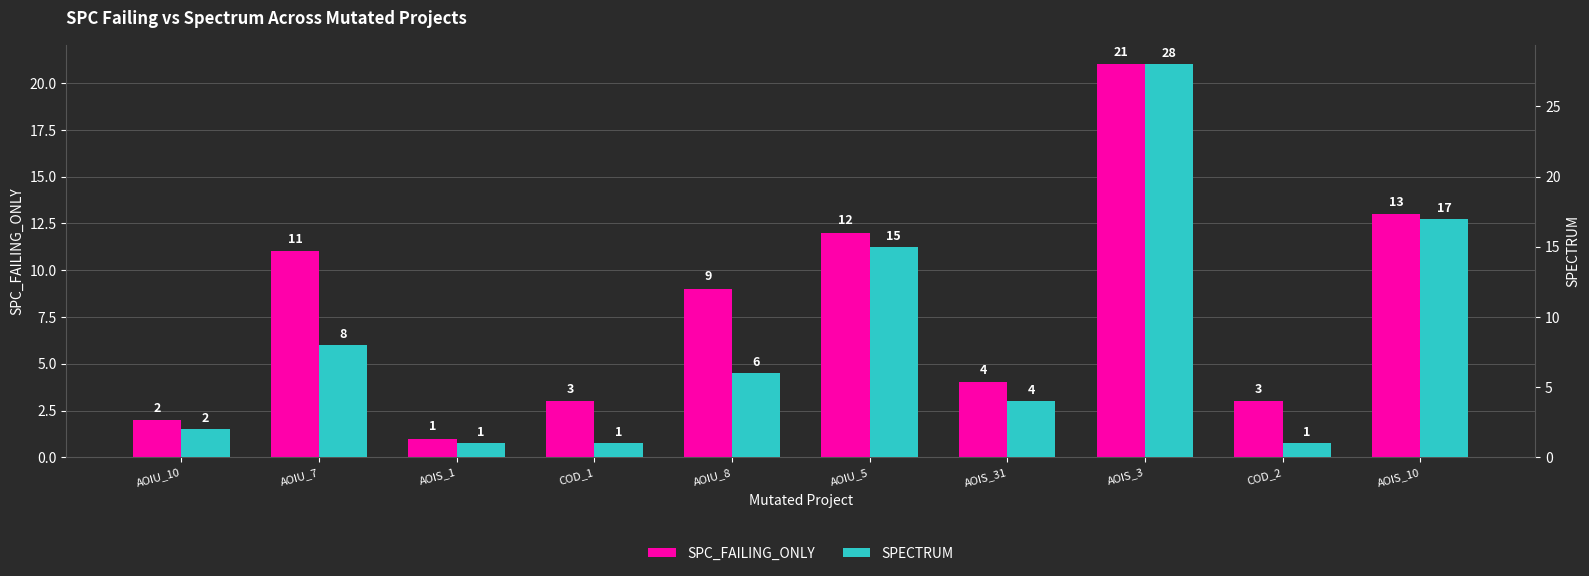

Rank the series by their maximum value, from lowest to highest.

SPC_FAILING_ONLY, SPECTRUM